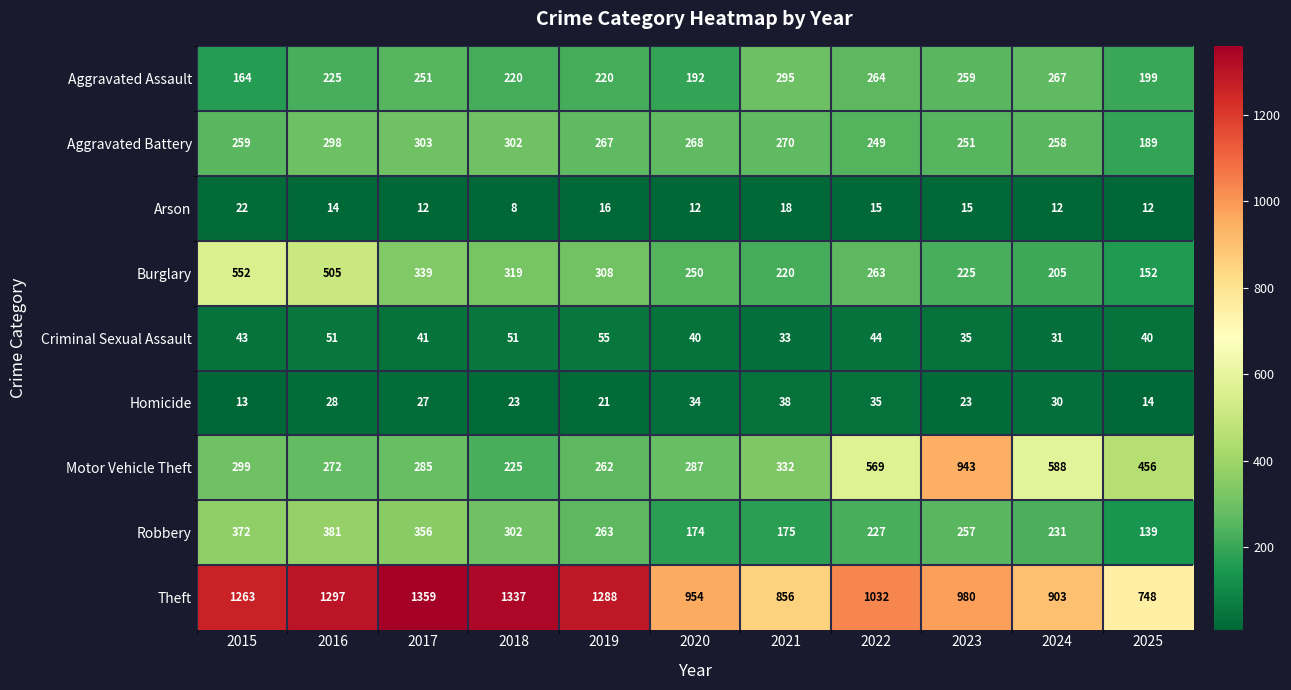

What is the average value of the Theft series?

1092